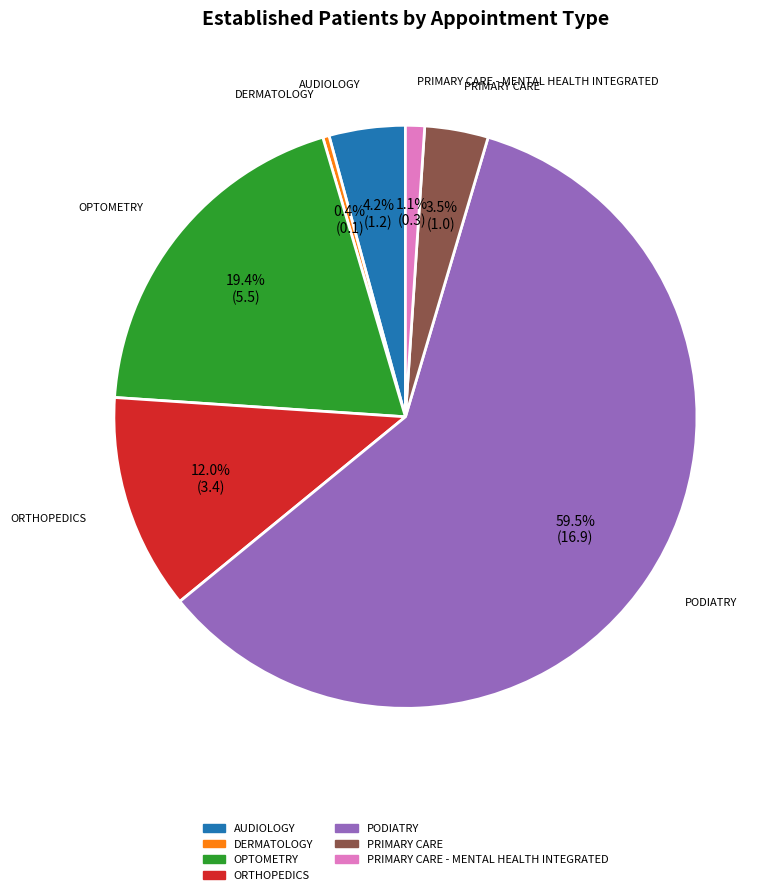

How many segments does this pie chart have?

7